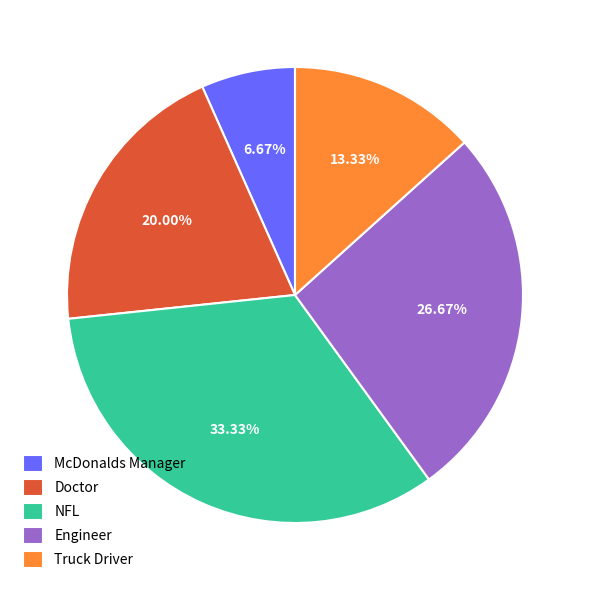

Combined, what portion of the pie is Doctor and Engineer?

46.7%